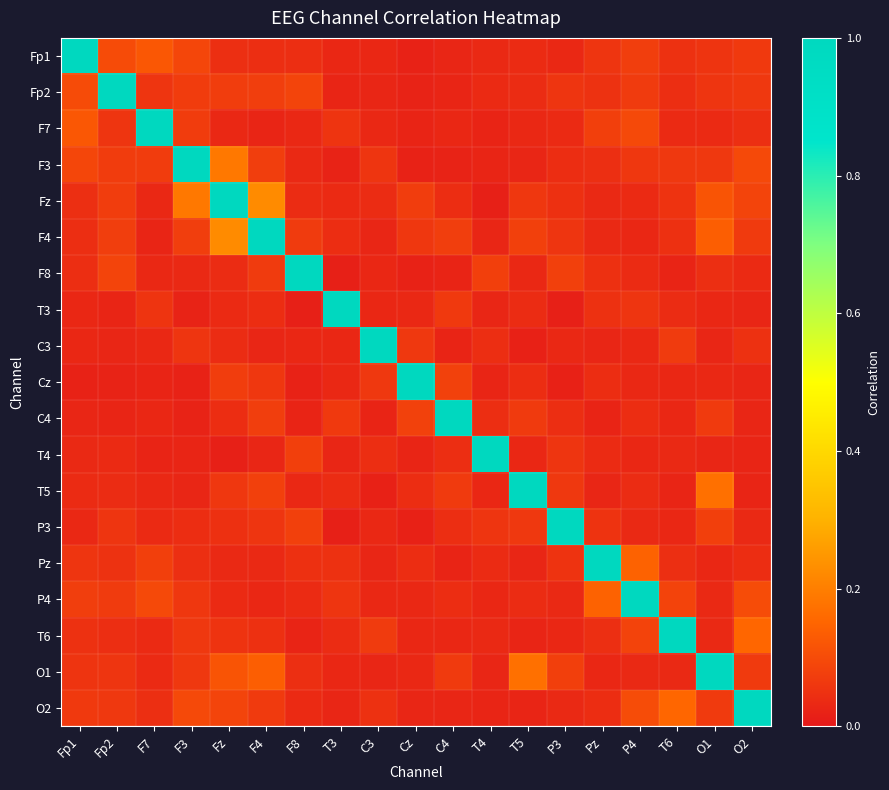

How many distinct data groups are displayed?

19